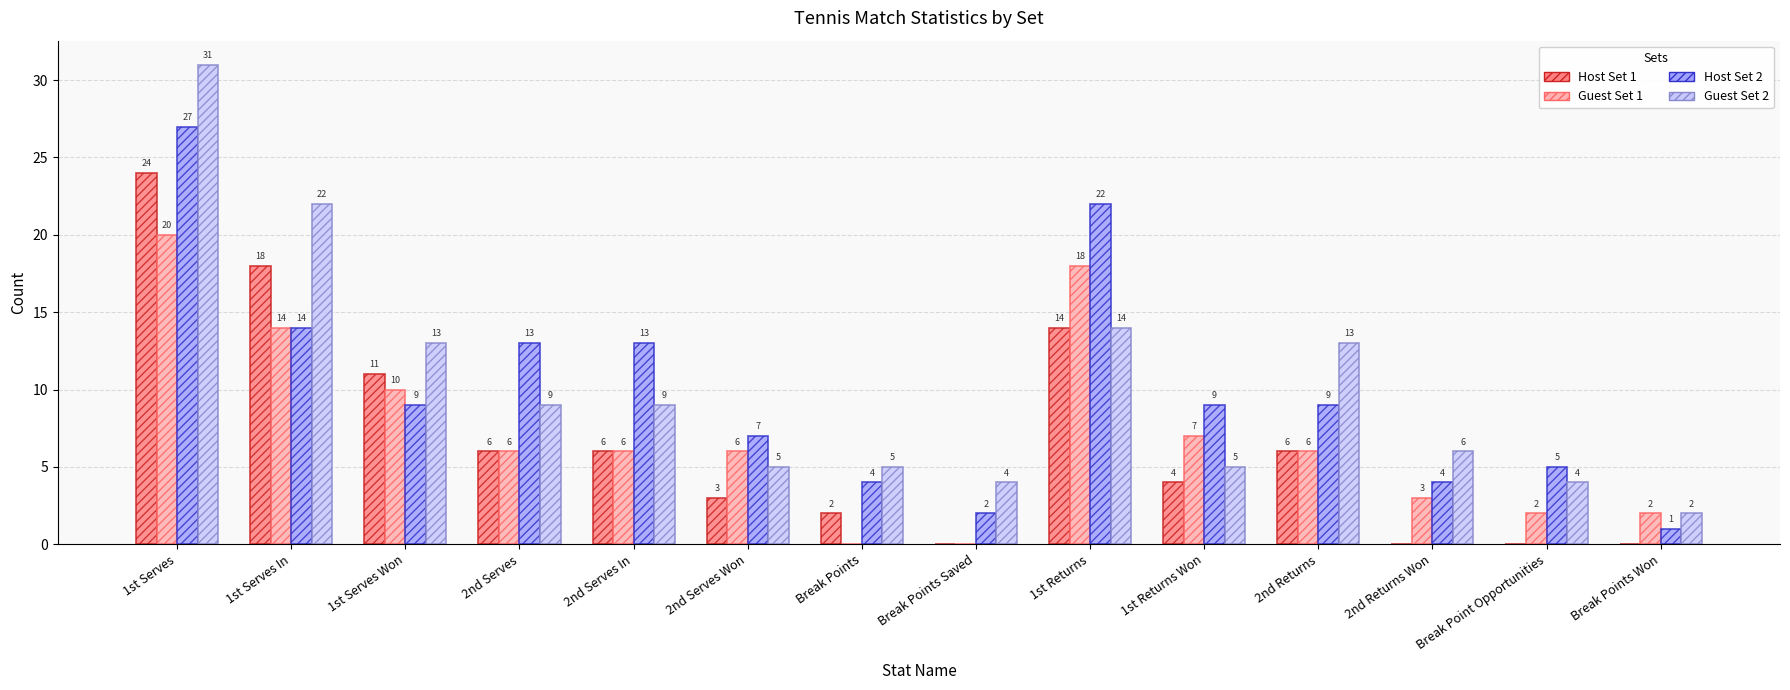

Between 1st Serves In and 2nd Serves In, which series saw the biggest shift?

Guest Set 2